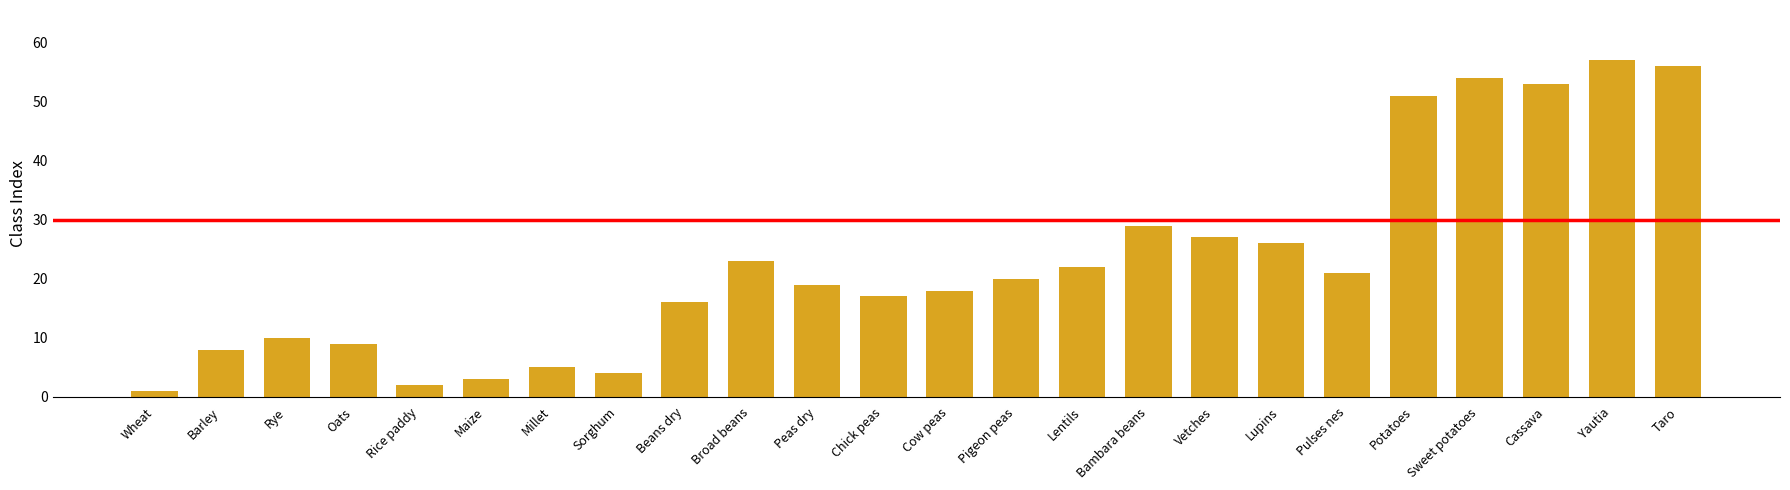

At which label does the data first exceed 20?

Broad beans